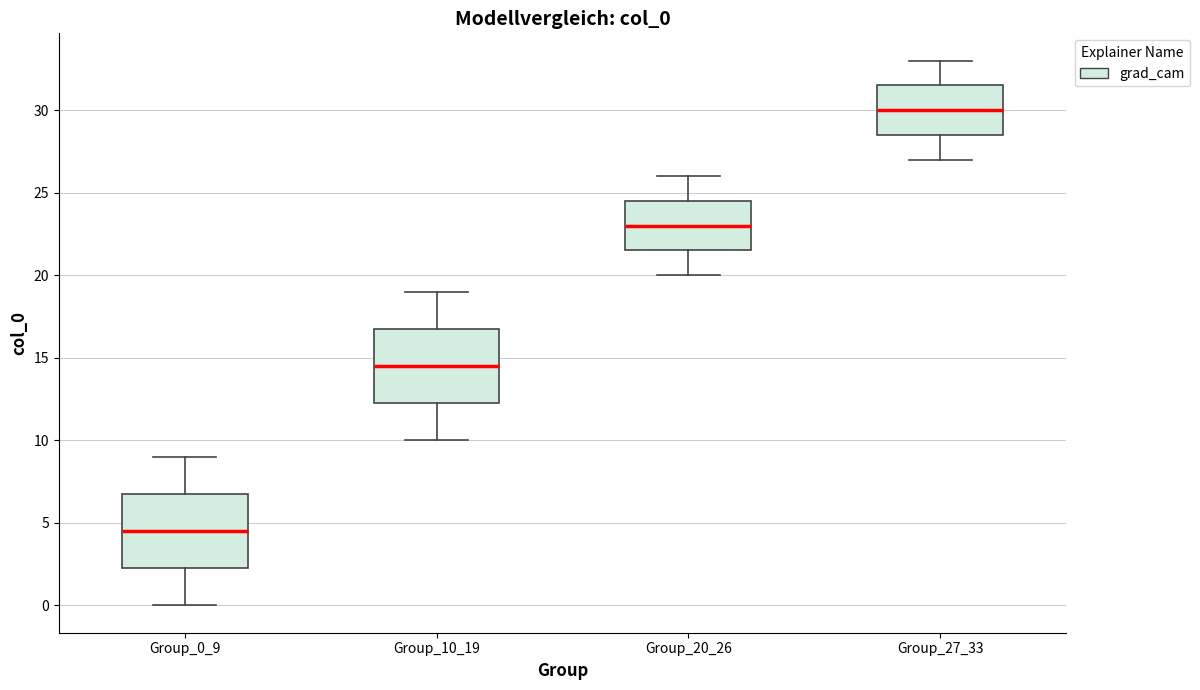

Which box's median line is the highest?

Group_27_33